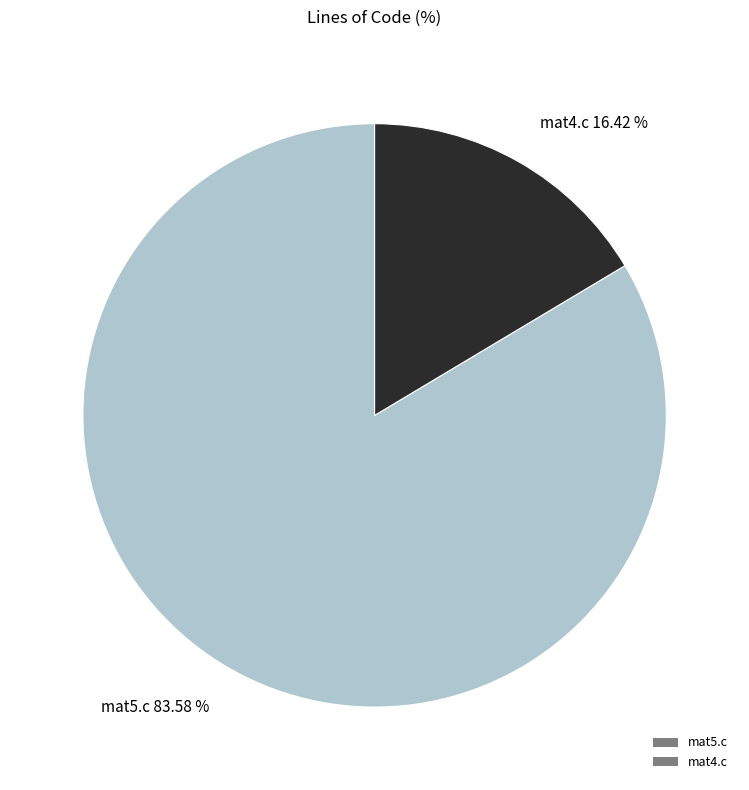

Does any single category account for the majority?

Yes